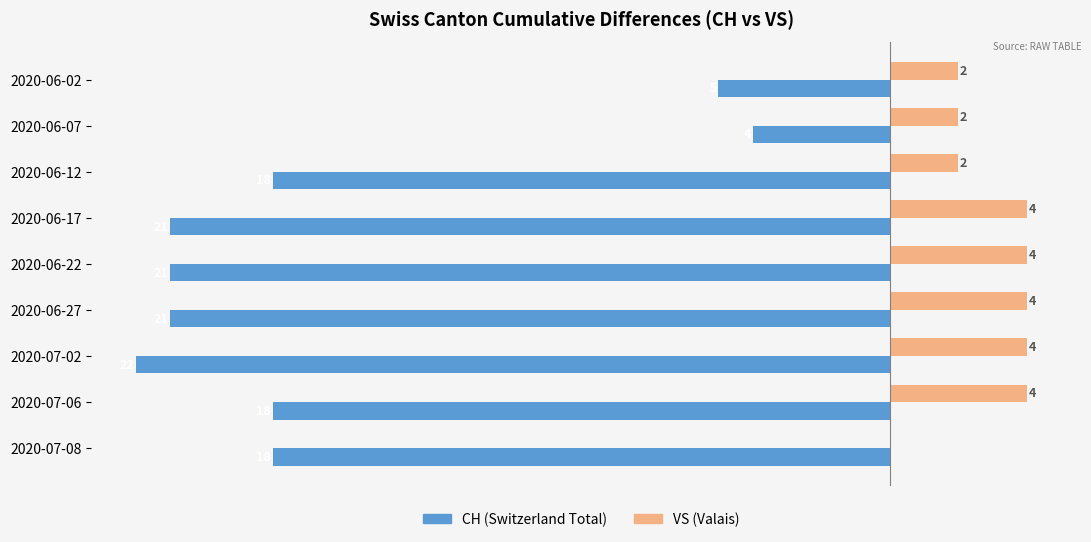

At which category is the sum across all series the highest?

2020-06-07